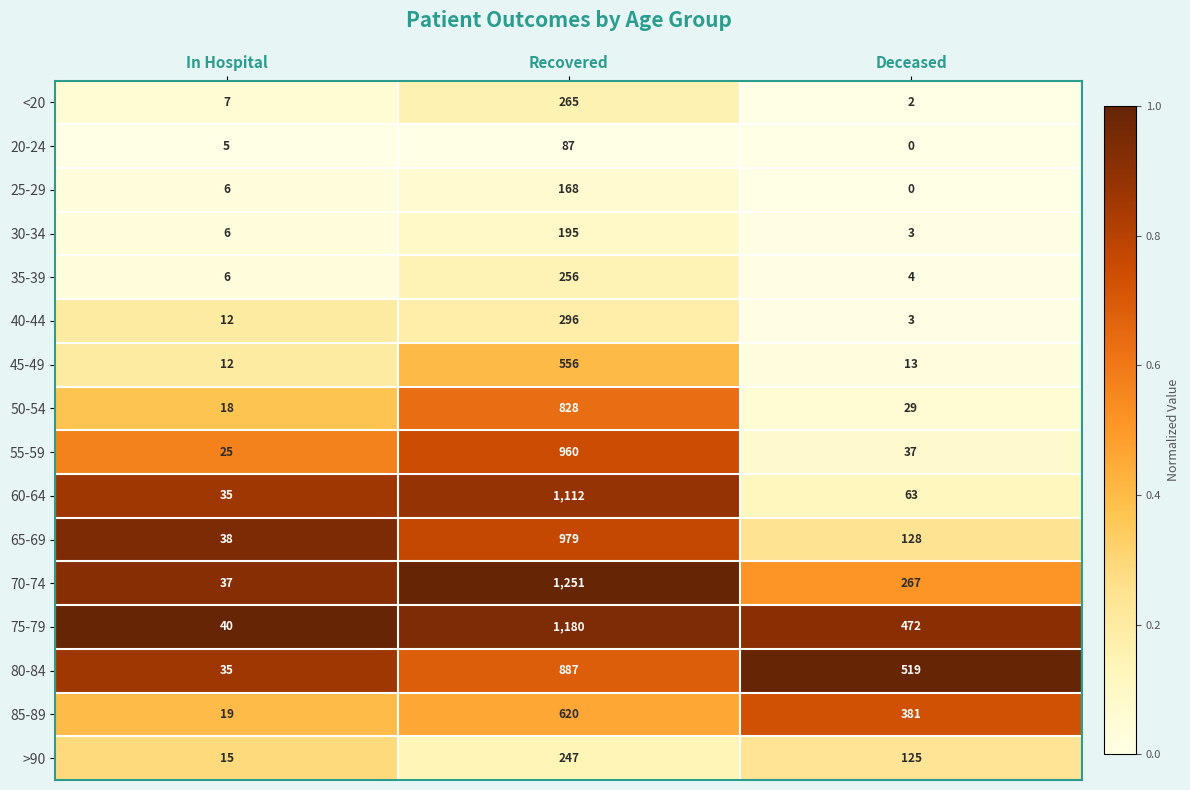

What is the difference between the maximum and minimum values in the 70-74 series?

1214